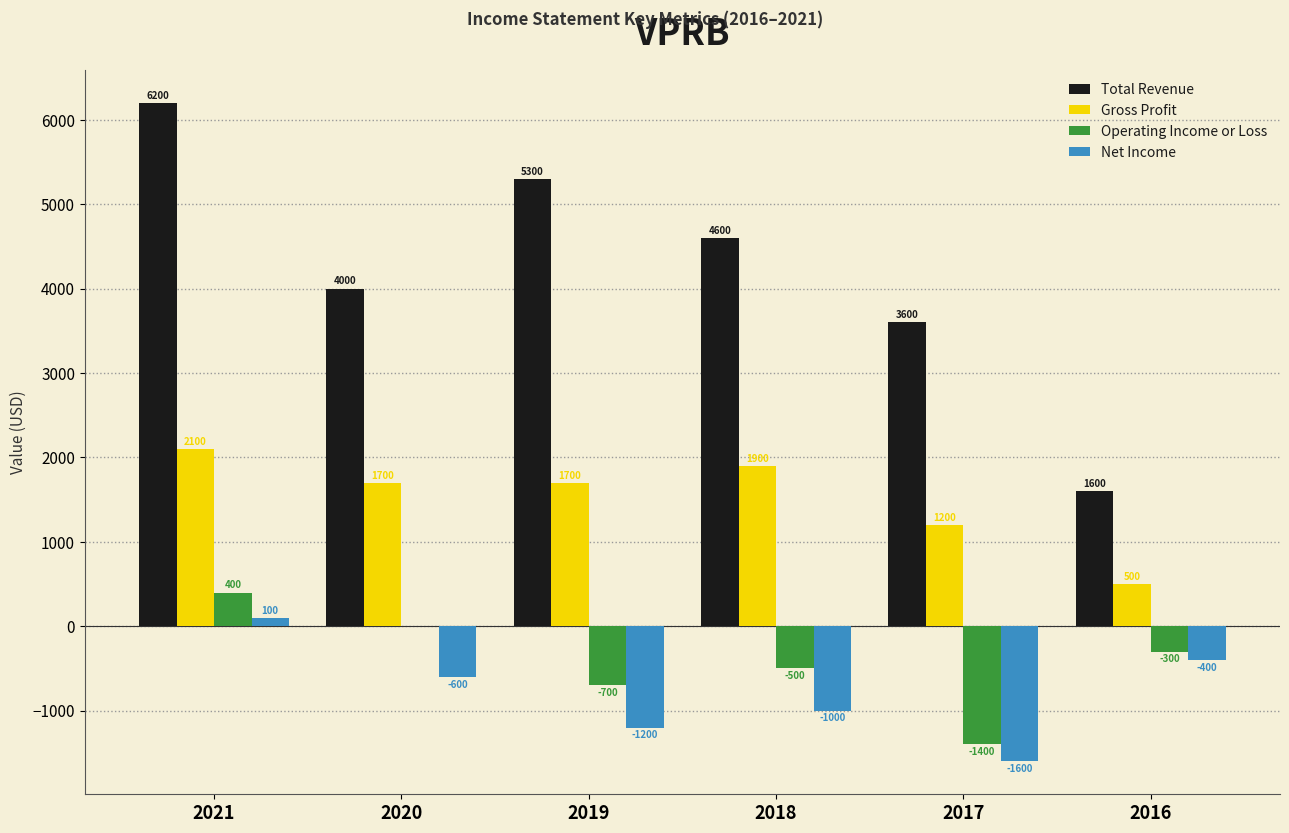

Between 2021 and 2020, which series saw the biggest shift?

Total Revenue